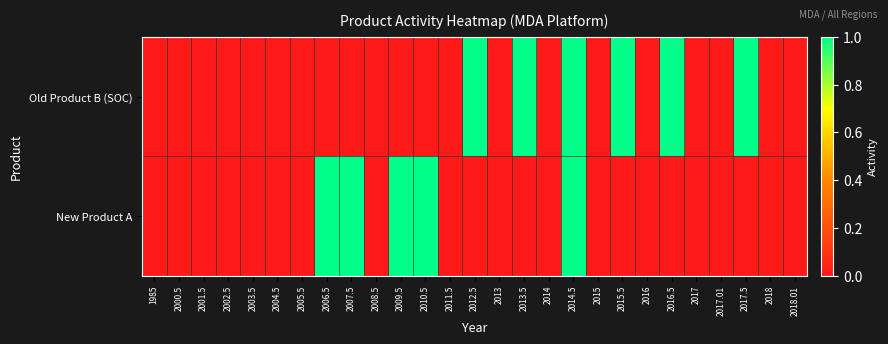

Which category has the lowest value across all series?

1985